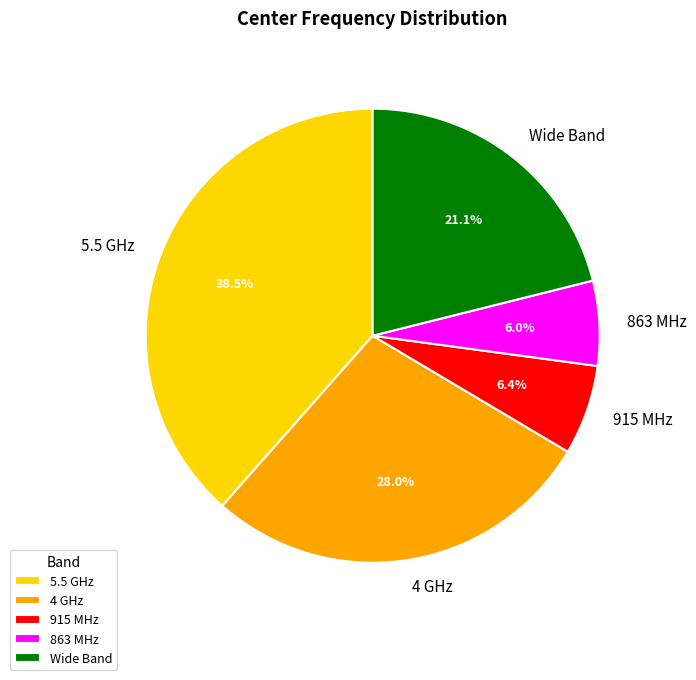

Which category has the biggest portion of the pie?

5.5 GHz